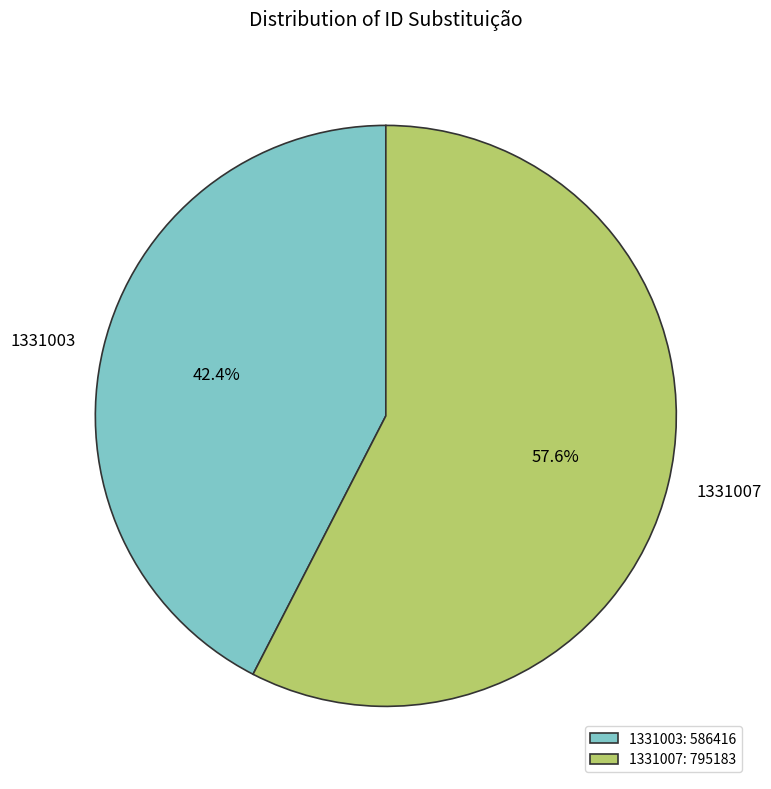

To the nearest percent, what portion does 1331003 represent?

42%